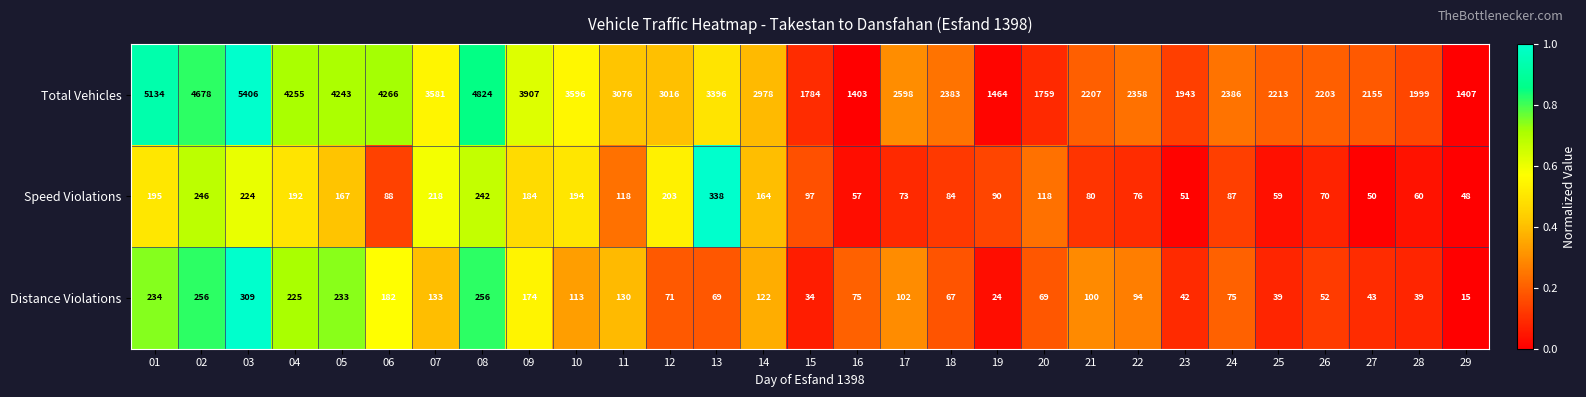

What is the highest value of the Speed Violations series?

338